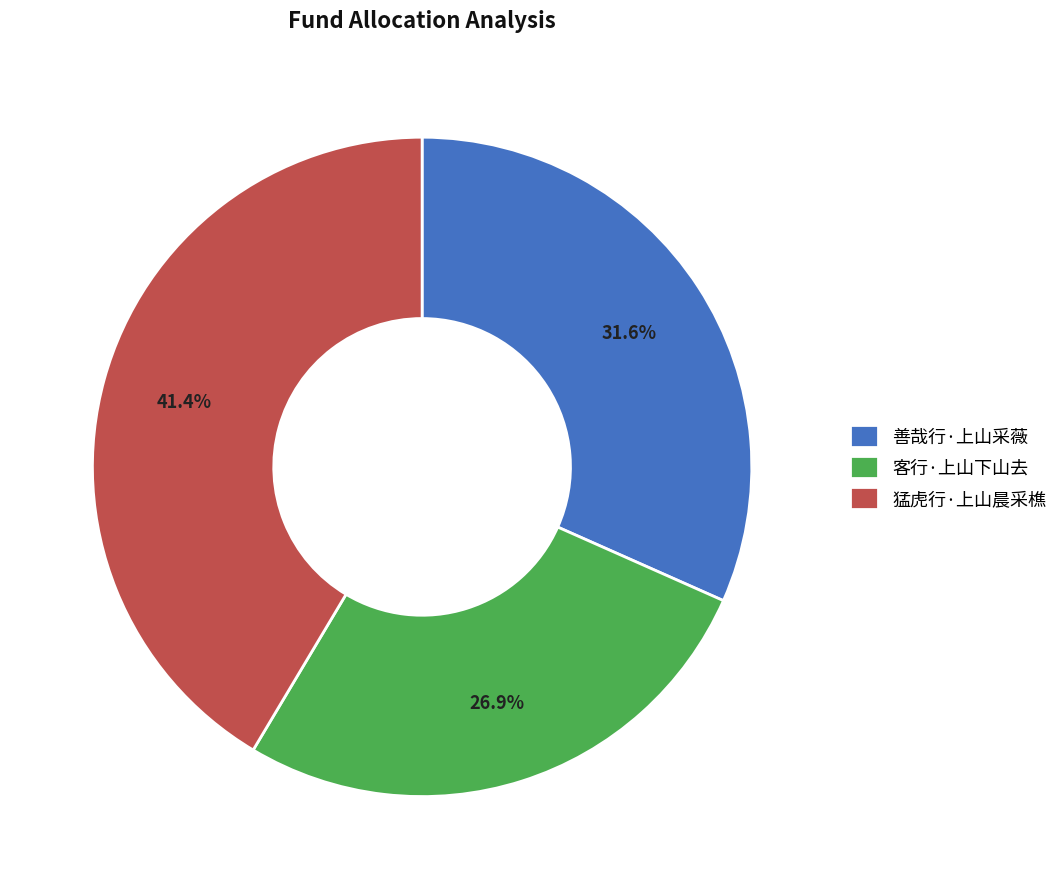

To the nearest percent, what portion does 猛虎行·上山晨采樵 represent?

41%